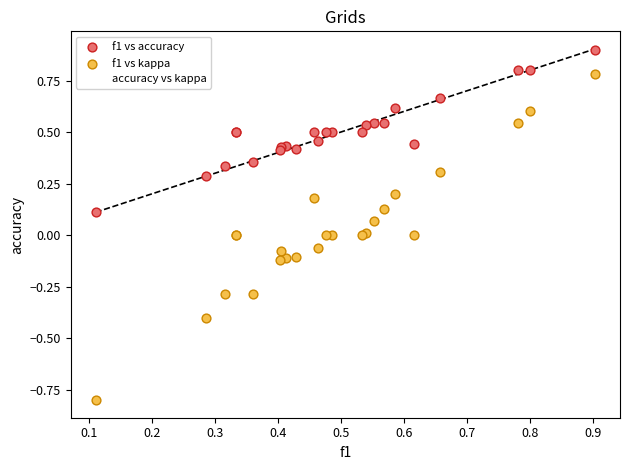

Which series reaches the maximum Y coordinate?

f1 vs accuracy